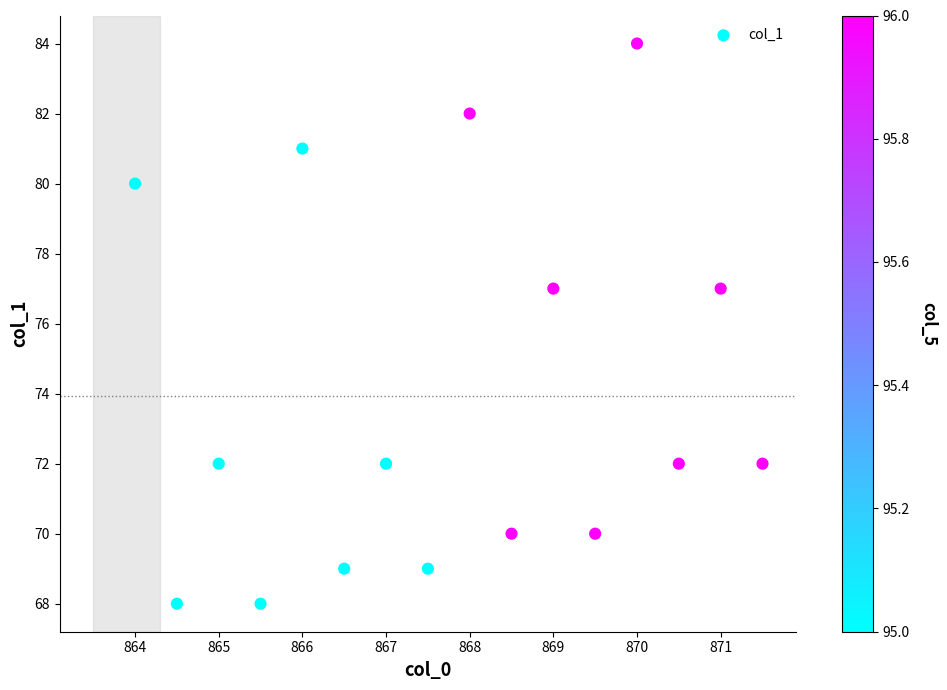

What is the range of Y values (max minus min)?

16